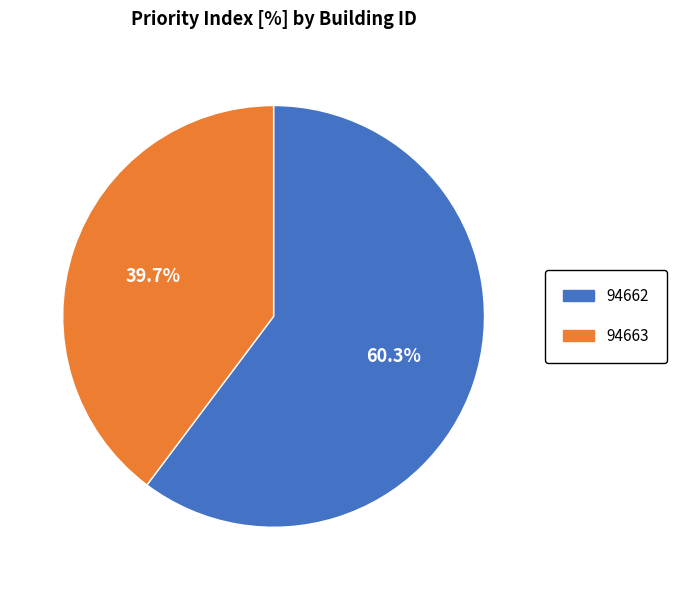

To the nearest percent, what percentage of the pie is 94662?

60%